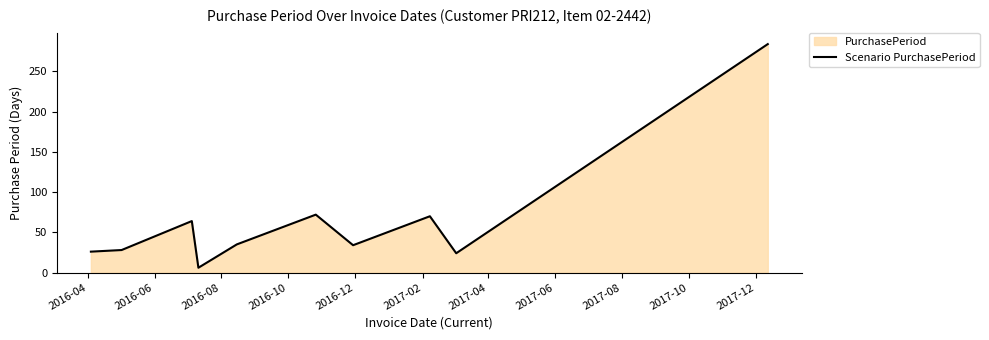

What is the maximum value shown in the chart?

284